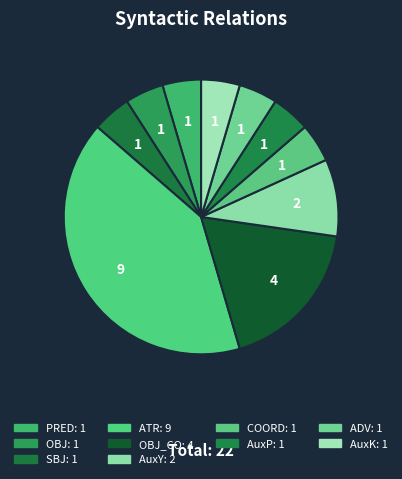

What is the smallest slice in the pie chart?

PRED